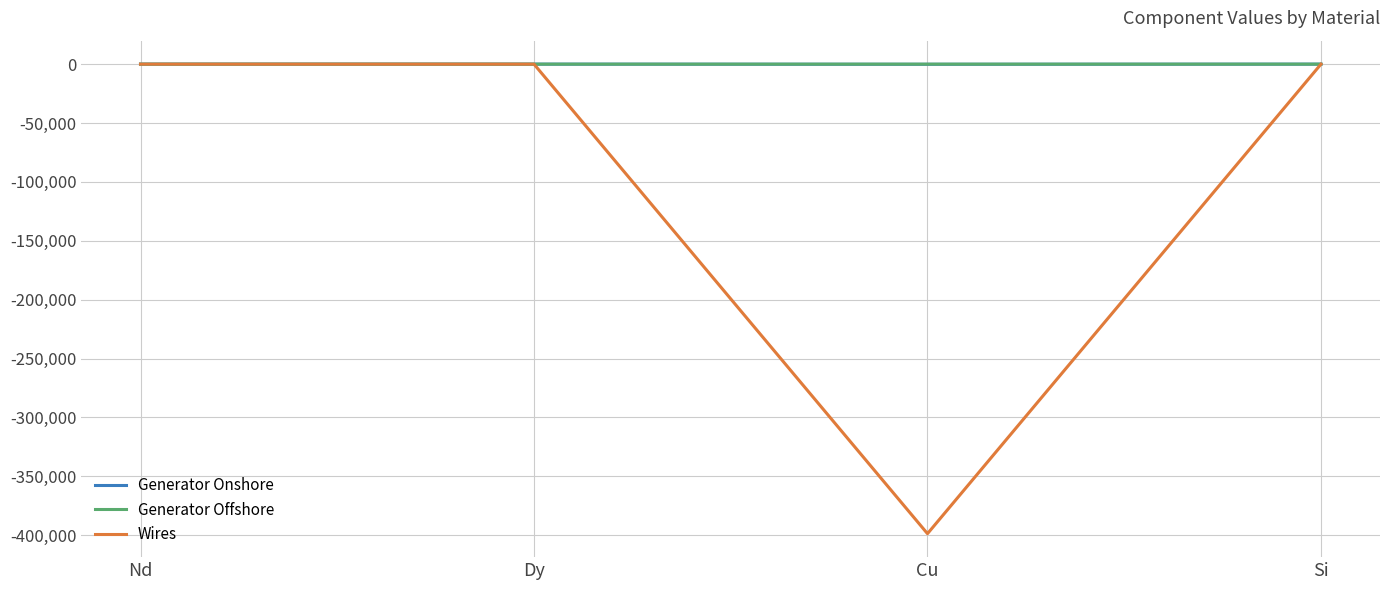

True or false: Generator Offshore has a value of 0.0 at Dy.

True